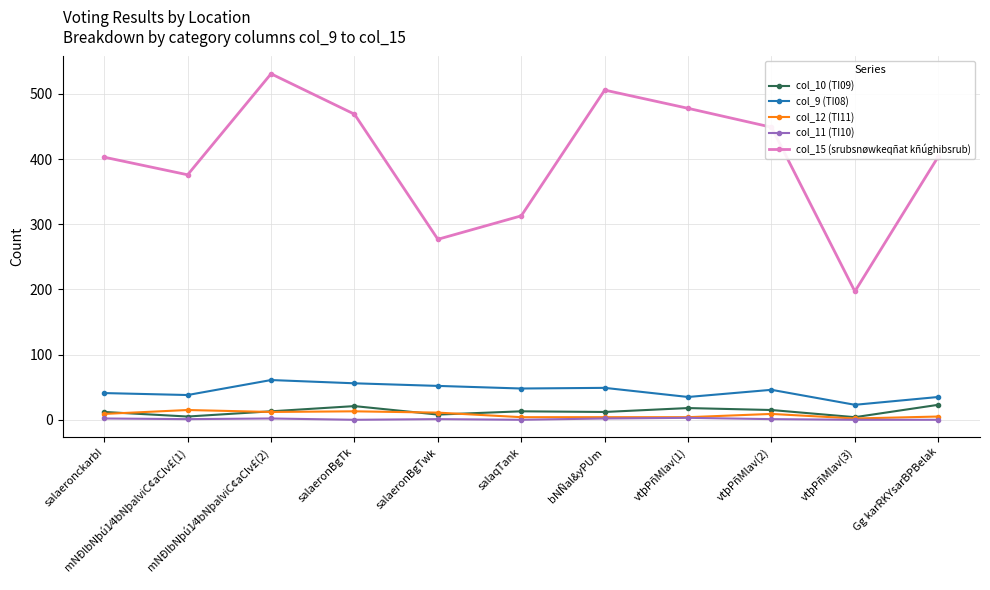

How many data points in col_12 (TI11) are less than 9?

5